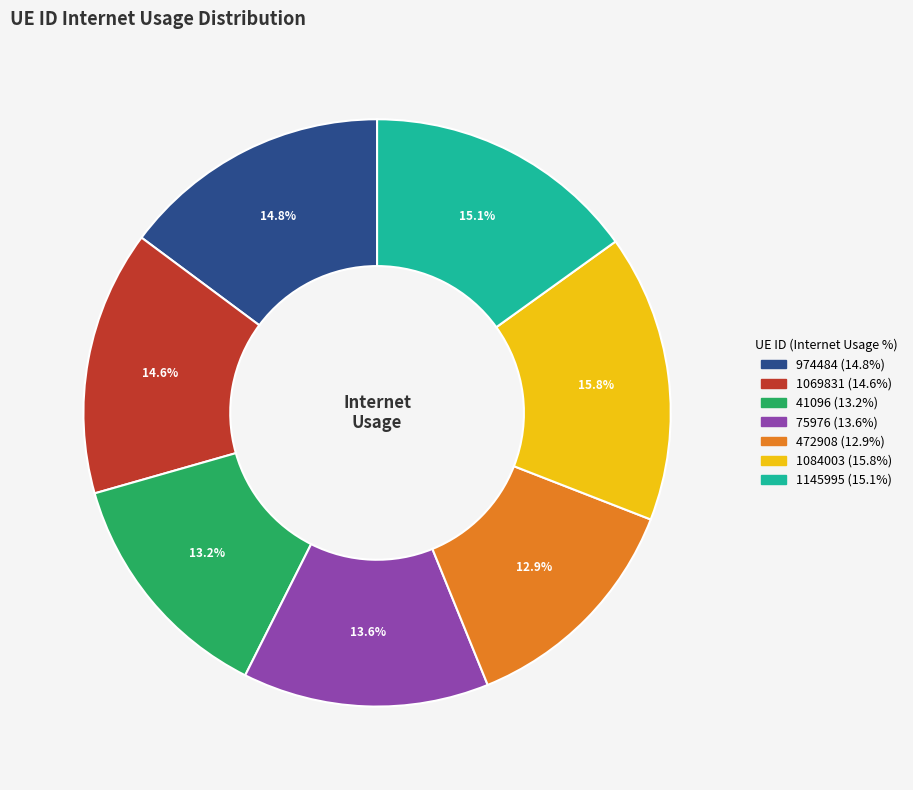

Is there any slice that represents more than half of the pie?

No